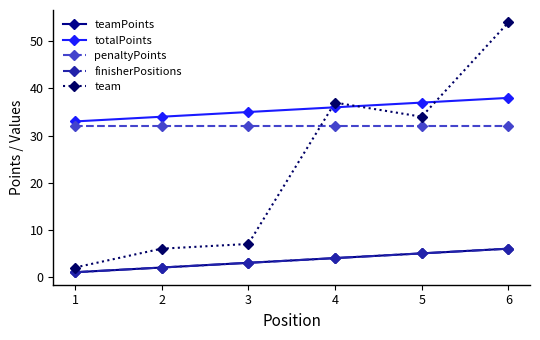

True or false: teamPoints and penaltyPoints cross at least once.

False